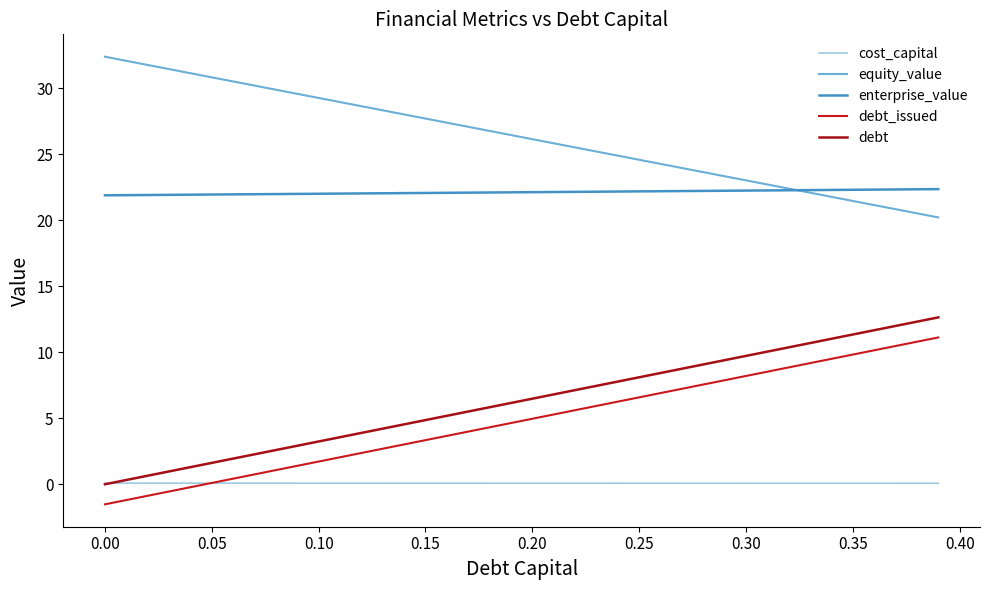

At how many categories does at least one series exceed 6?

40